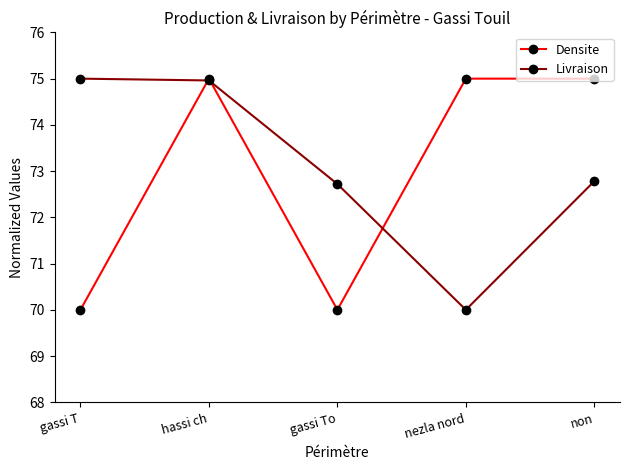

What is the label of the 3rd point from the left?

gassi To